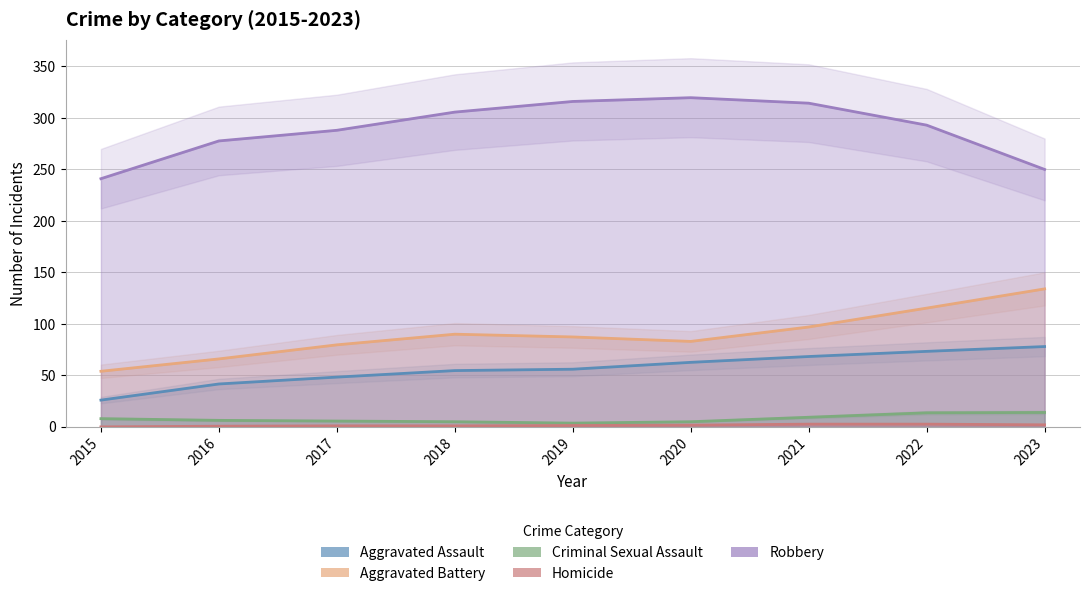

At how many categories does at least one series exceed 29?

9